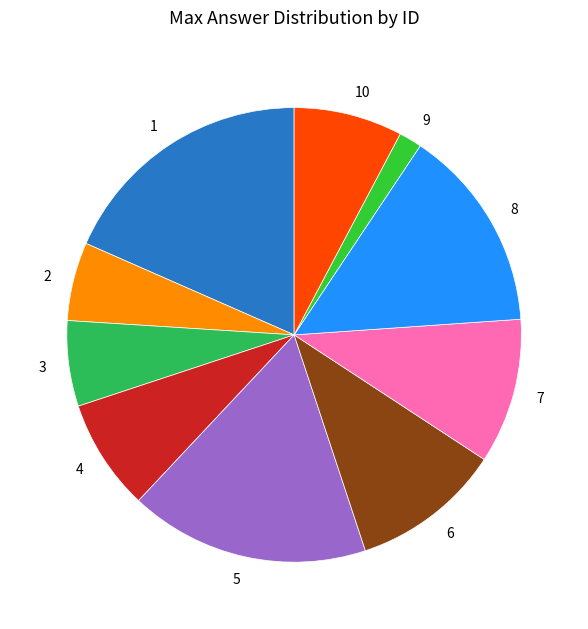

Combined, do 9 and 8 account for over 50%?

No